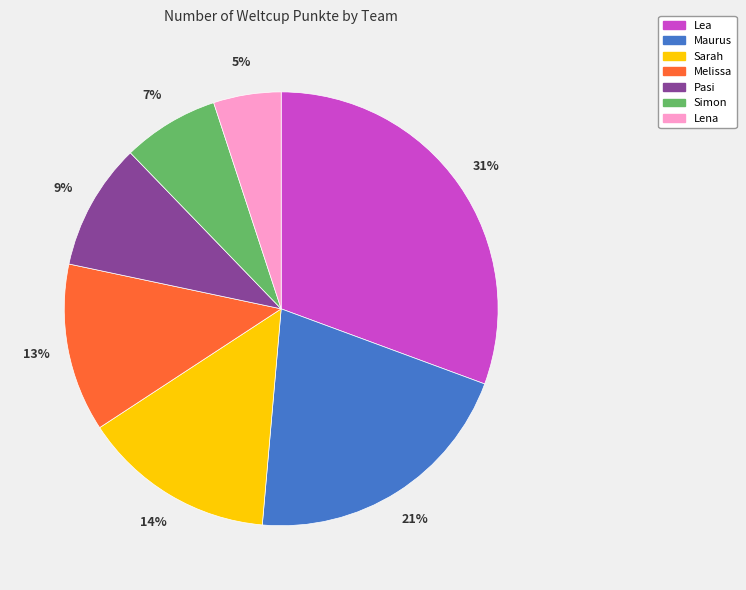

Combined, do Melissa and Maurus account for over 50%?

No